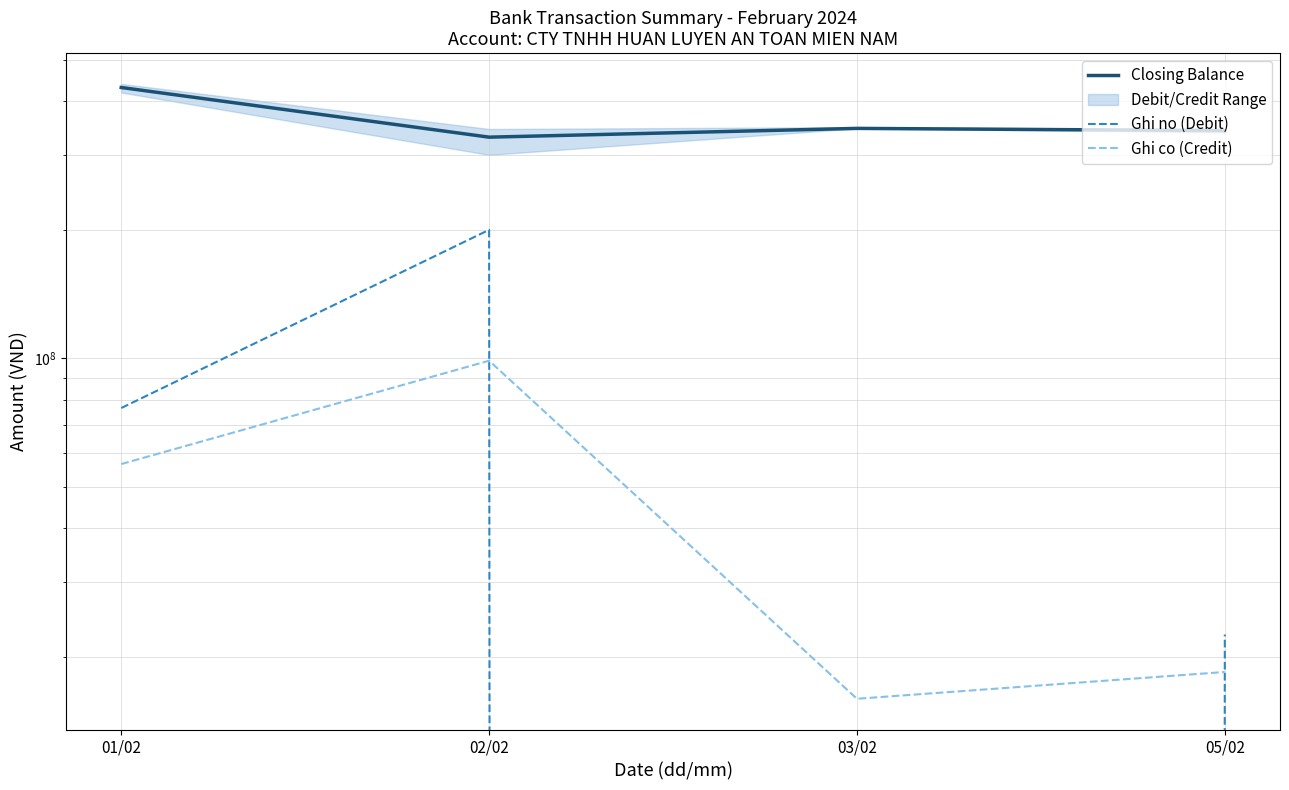

The Ghi co (Credit) series shows 162970548 at 02/02. True or false?

False